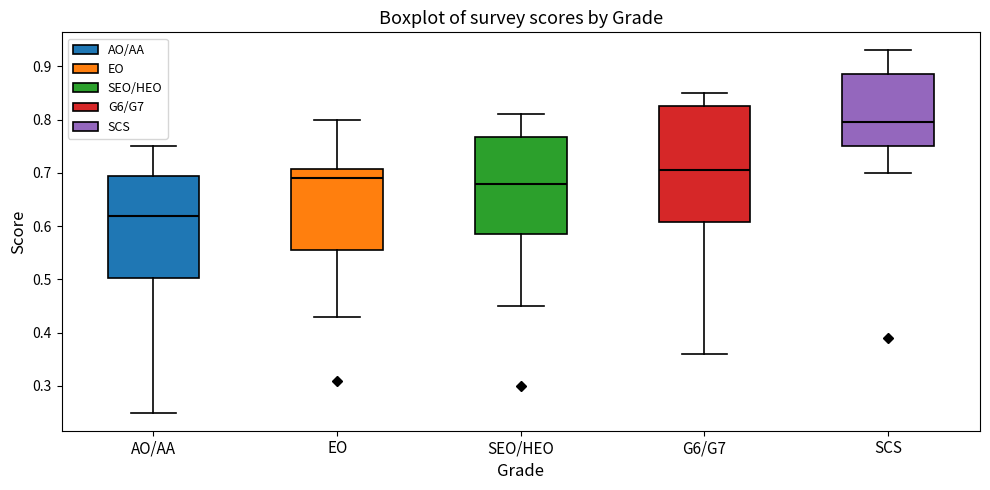

Which box has the lowest median line?

AO/AA